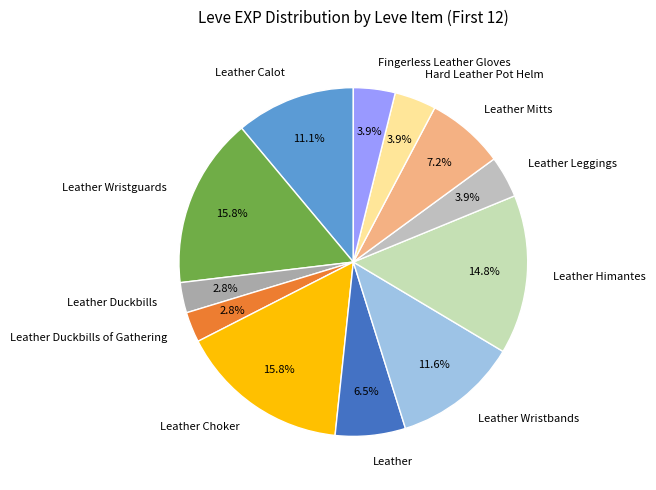

Do Leather Calot and Leather together represent more than half of the pie?

No